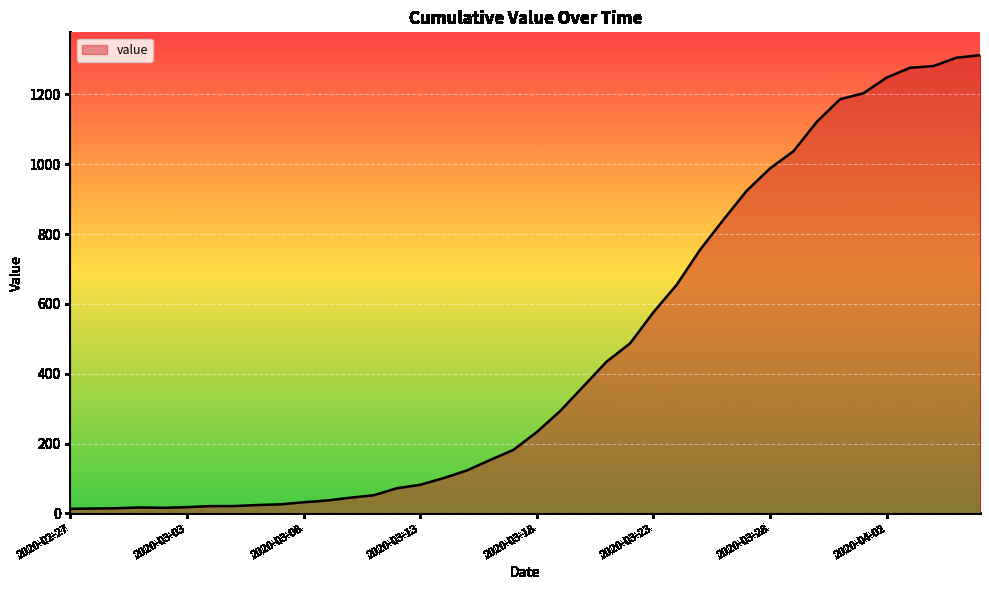

What is the difference between the maximum and minimum values?

1299